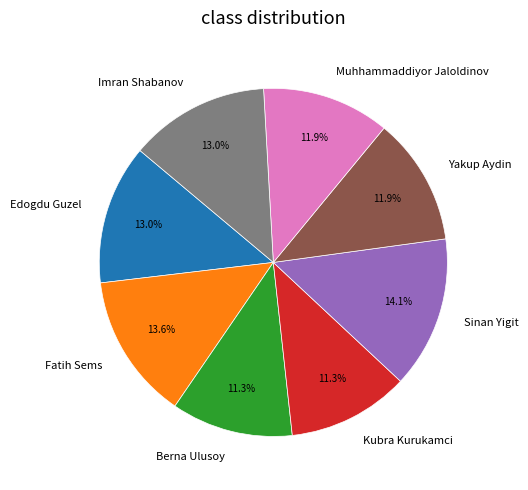

What percentage is NOT represented by Edogdu Guzel?

87.0%